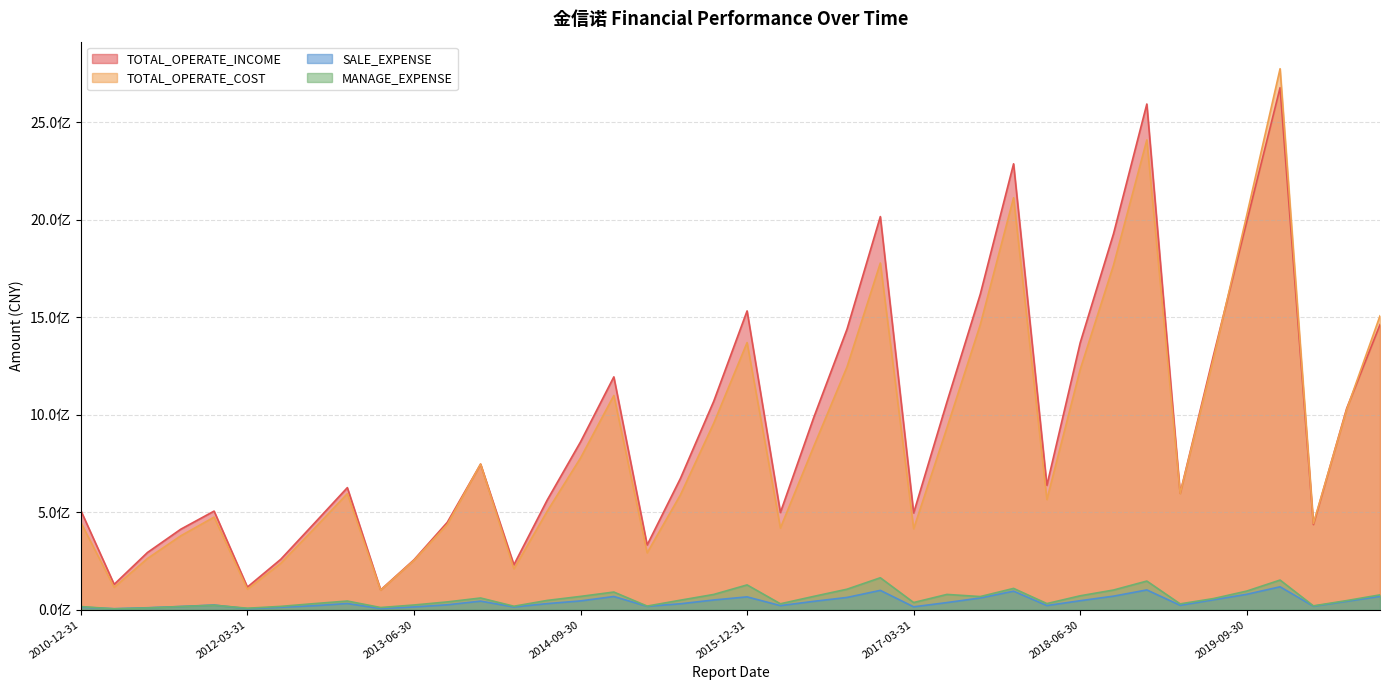

Count the number of categories in the chart.

40